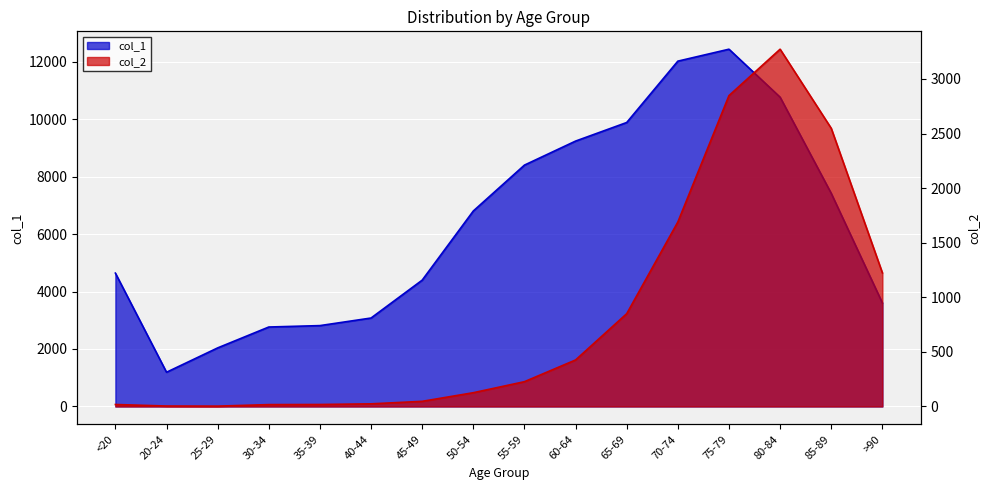

Between 65-69 and 45-49, which is larger?

65-69